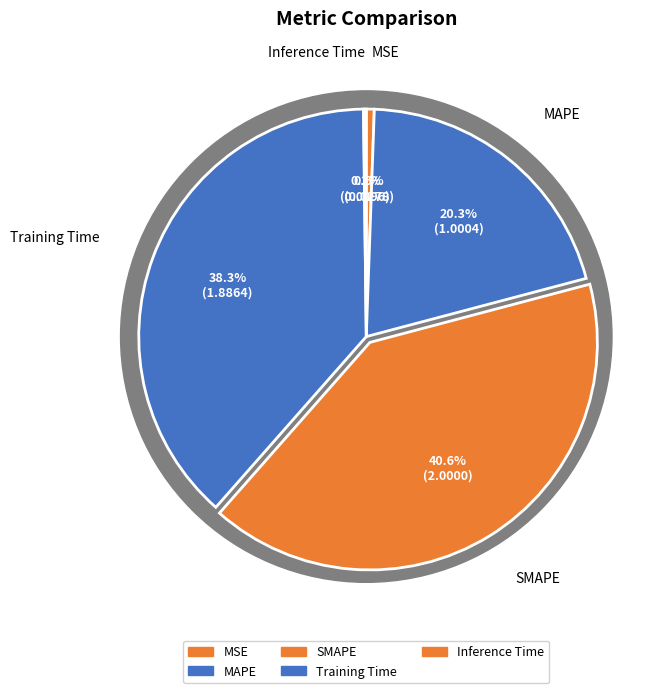

Which category has the smallest portion of the pie?

Inference Time